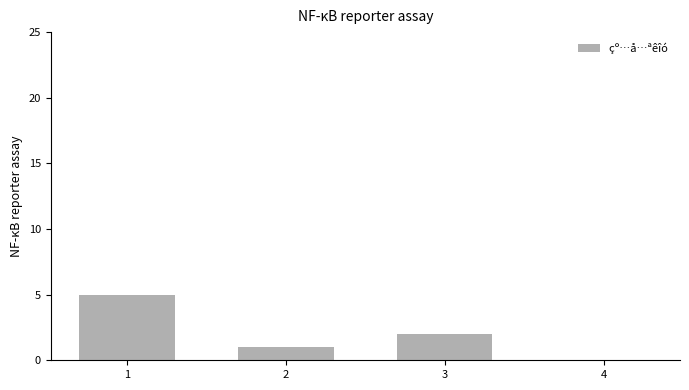

What is the average value?

2